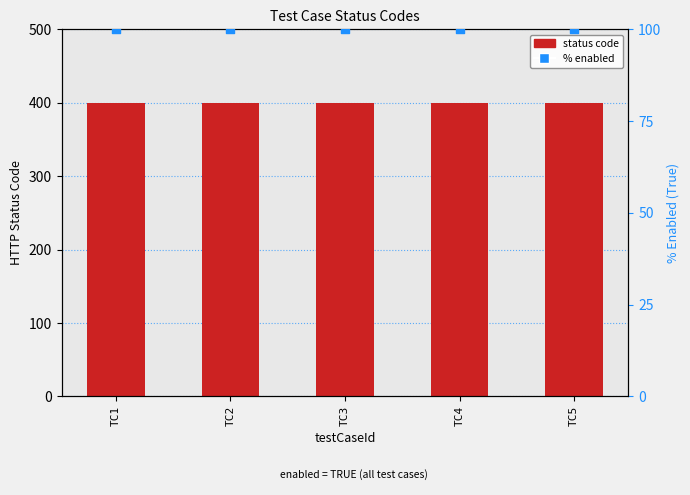

Which series has the largest total across all categories?

status